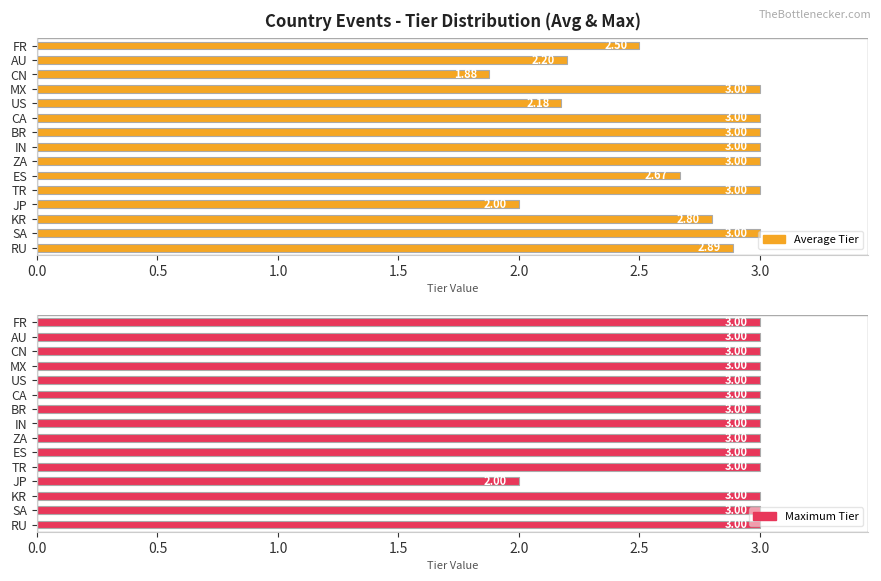

Rank the series at MX from highest to lowest value.

Average Tier, Maximum Tier